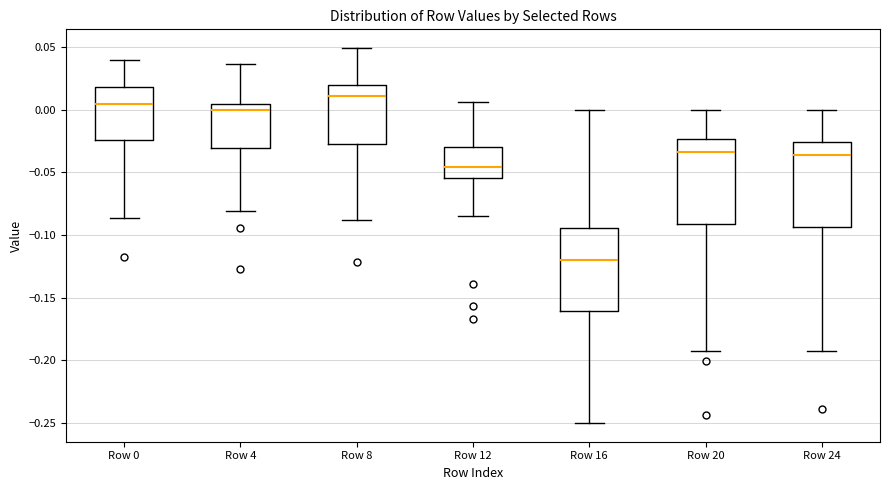

Reading left to right, transcribe this box plot: for each box, give where its median line is, the range the box spans, and where its two whiskers end, as read against the y-axis. The values are not printed on the chart, so give them approximately, as read against the axis.

Row 0: median 0.005, box -0.025 to 0.020, whiskers -0.085 to 0.040
Row 4: median 0.000, box -0.030 to 0.005, whiskers -0.080 to 0.035
Row 8: median 0.010, box -0.025 to 0.020, whiskers -0.090 to 0.050
Row 12: median -0.045, box -0.055 to -0.030, whiskers -0.085 to 0.005
Row 16: median -0.120, box -0.160 to -0.095, whiskers -0.250 to 0.000
Row 20: median -0.035, box -0.090 to -0.025, whiskers -0.195 to 0.000
Row 24: median -0.035, box -0.095 to -0.025, whiskers -0.195 to 0.000